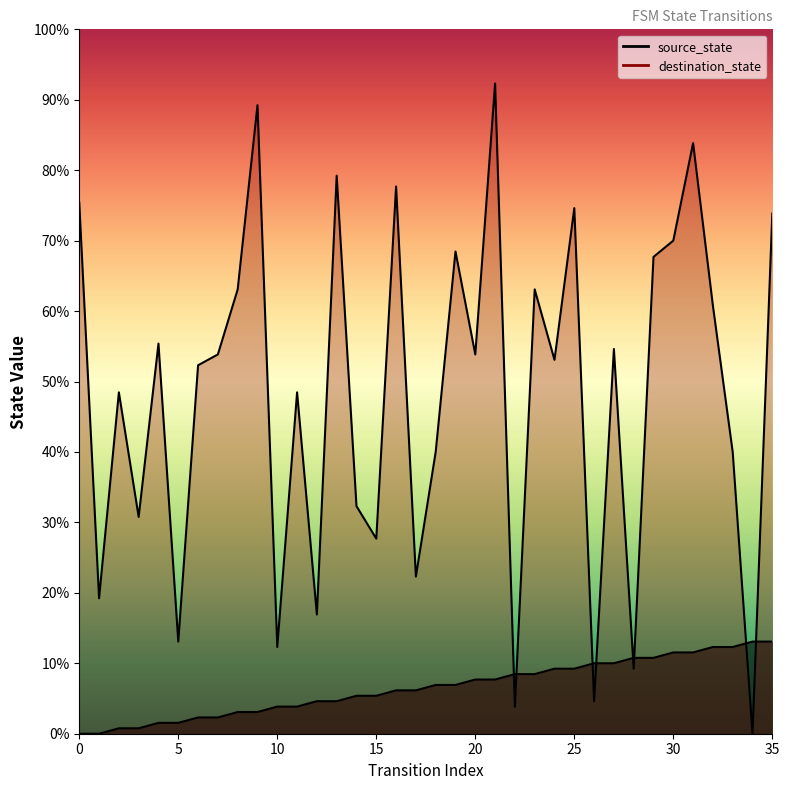

What is the total value across all series at 3?

41